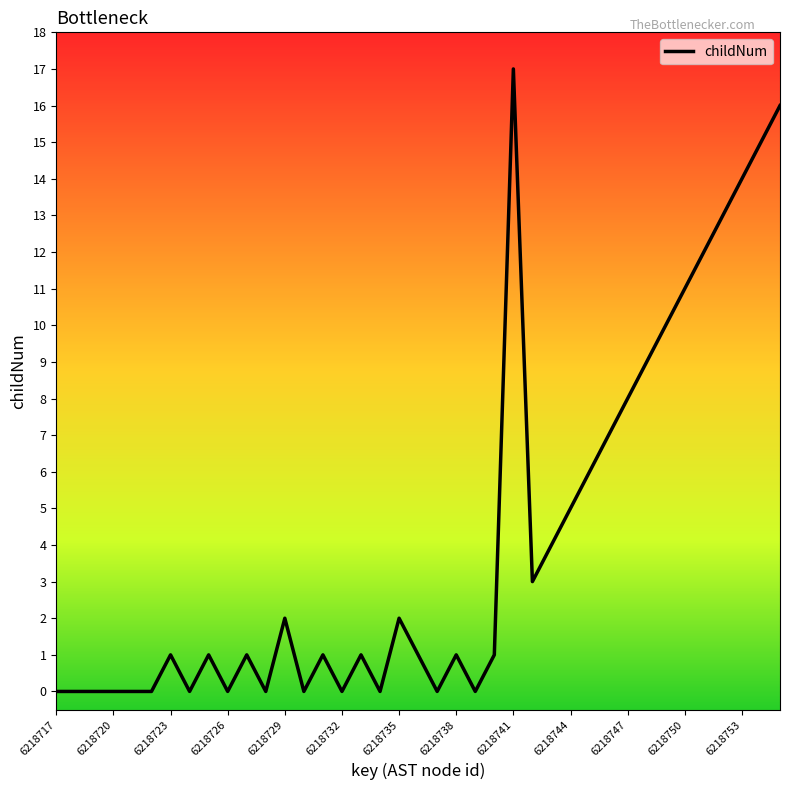

How many lines are shown in the chart?

1